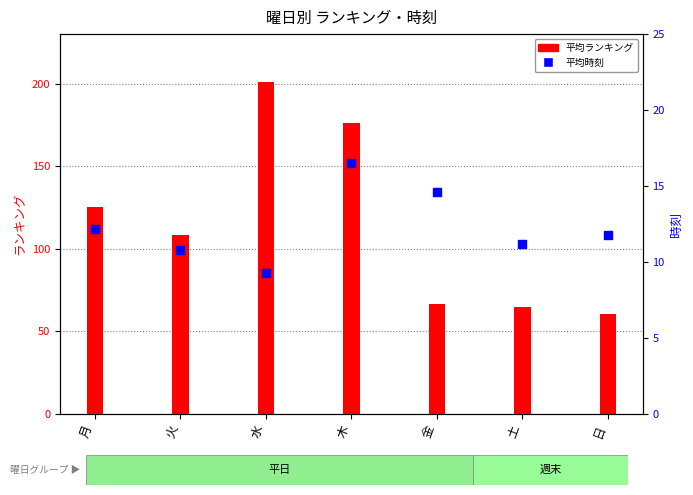

What are all the series names shown in the legend?

平均ランキング, 平均時刻